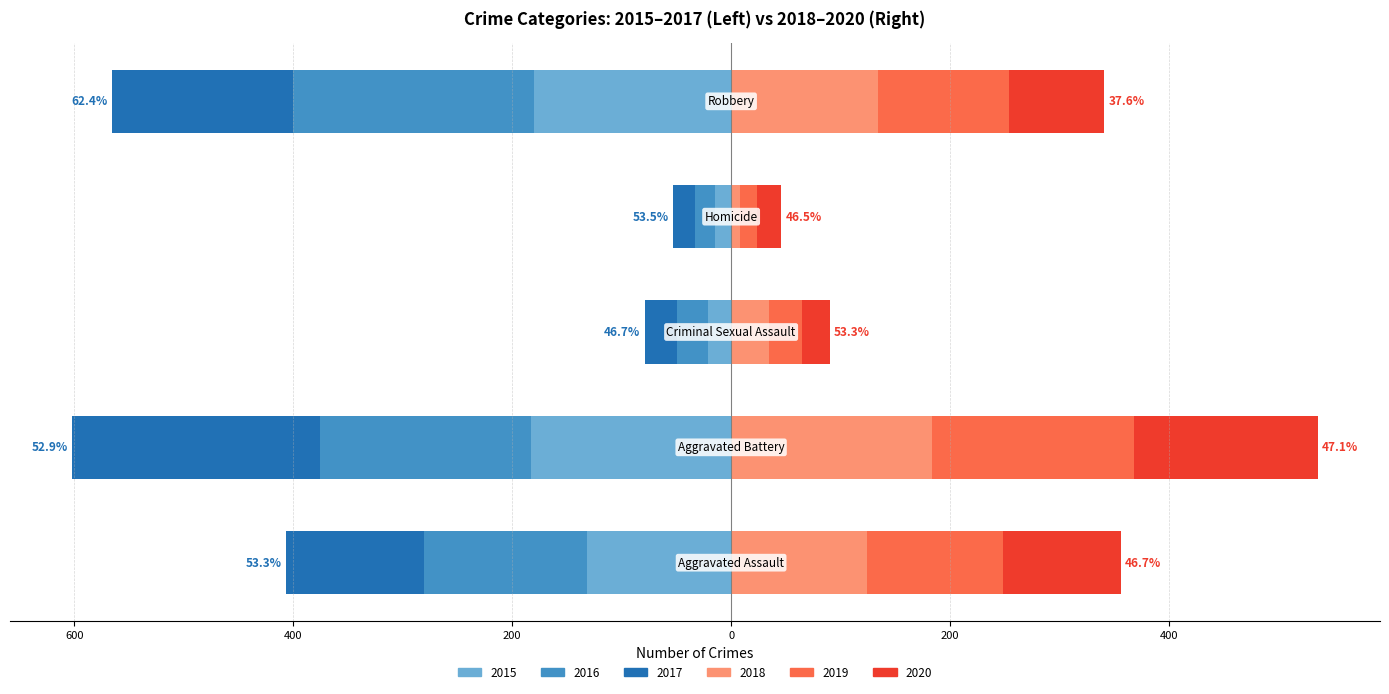

What is the average value of the 2016 series?

-122